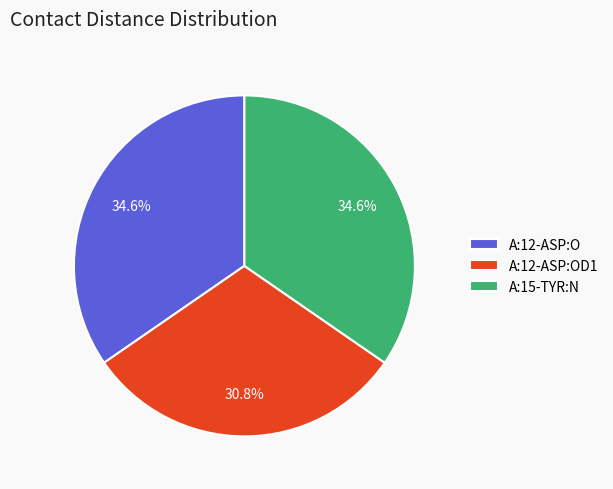

True or false: A:15-TYR:N accounts for 35% of the total.

True